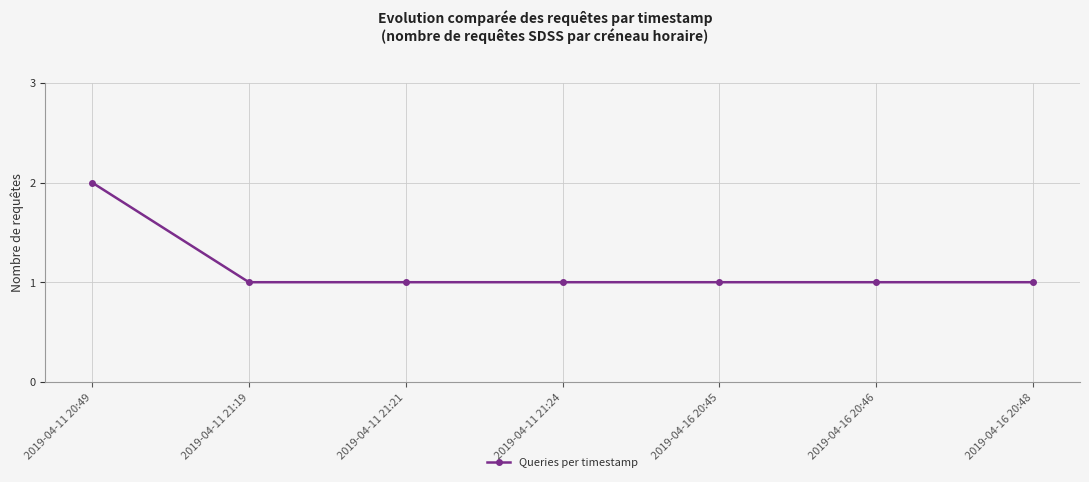

Reading left to right, list all the values displayed in this chart.

2	1	1	1	1	1	1